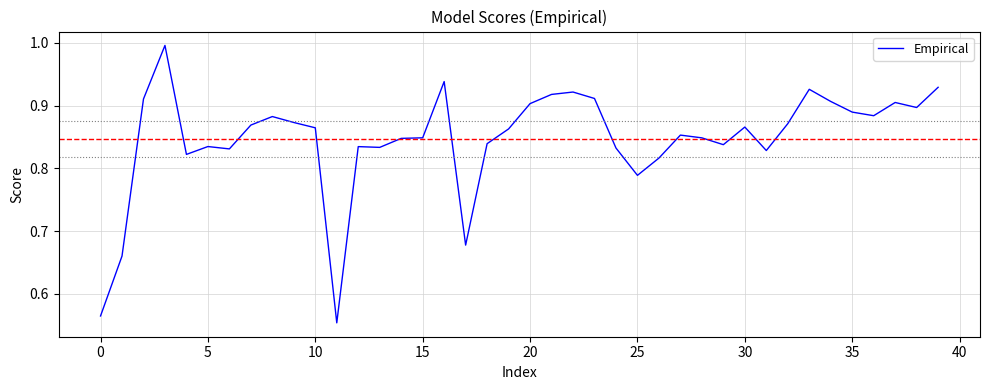

What is the maximum value shown in the chart?

1.0